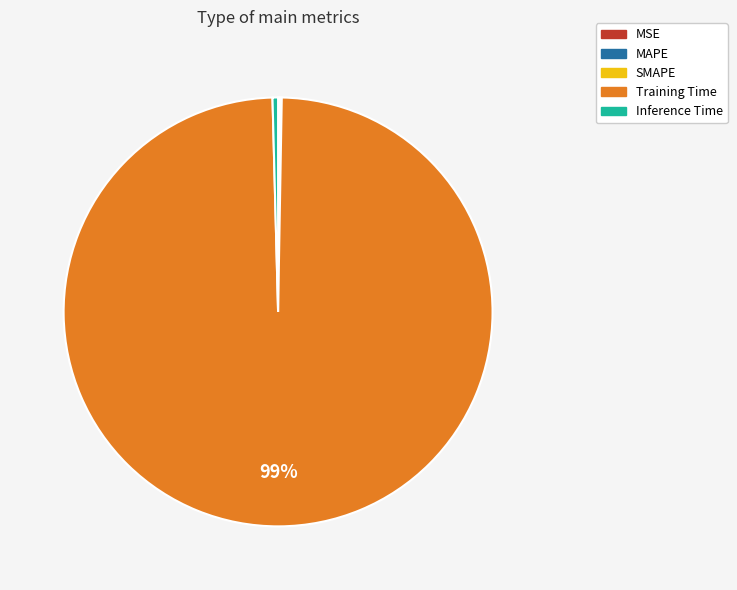

To the nearest percent, what is the average slice percentage?

20%